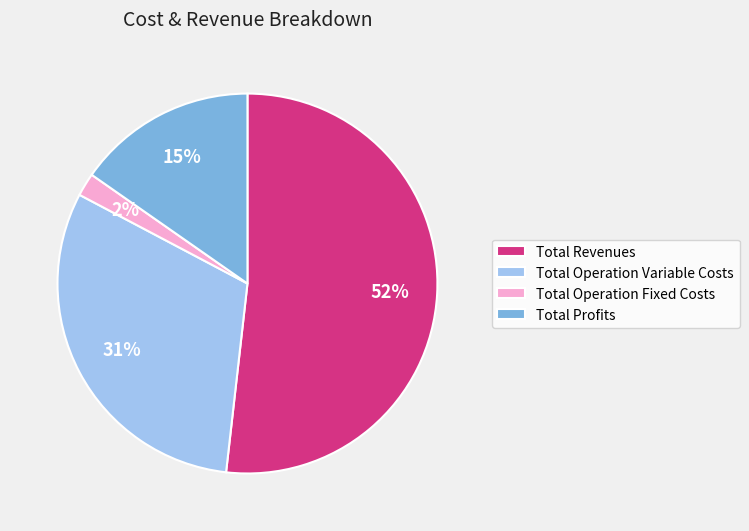

Combined, do Total Operation Fixed Costs and Total Operation Variable Costs account for over 50%?

No